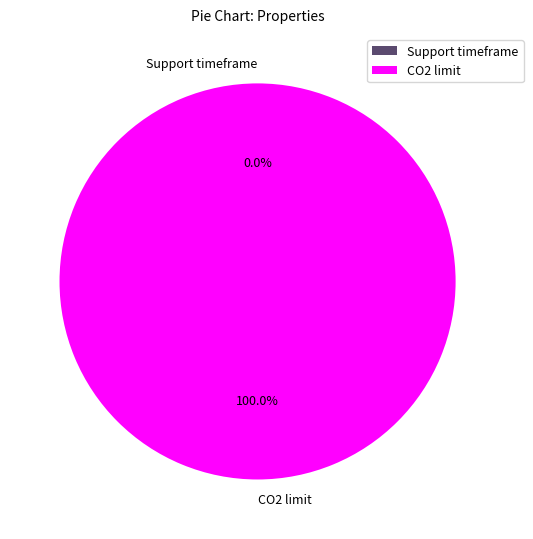

Which category accounts for the majority?

CO2 limit